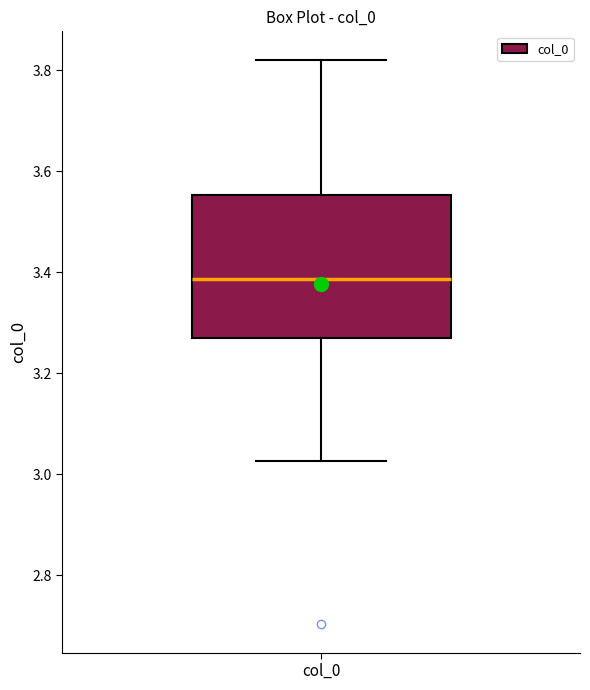

Where is the lower edge of the box for col_0 on the y-axis? The values are not printed on the chart, so give them approximately, as read against the axis.

3.28